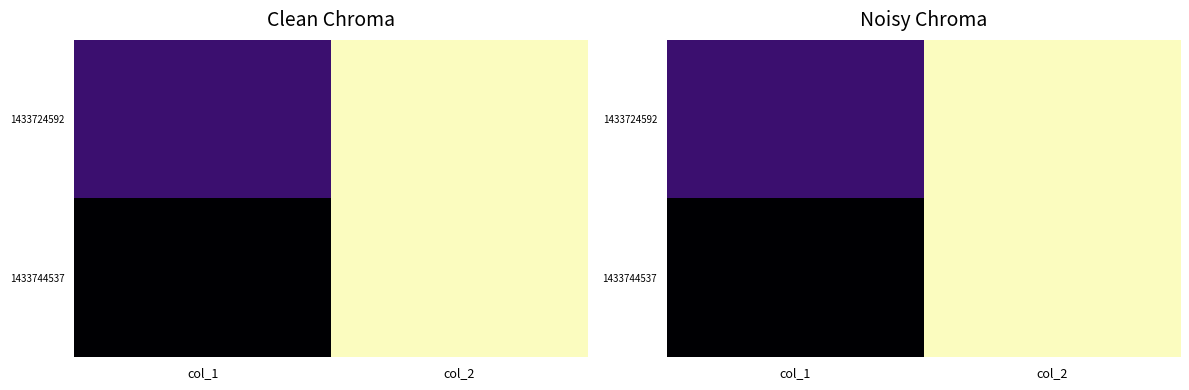

True or false: 1433744537 has a value of 16 at col_2.

False